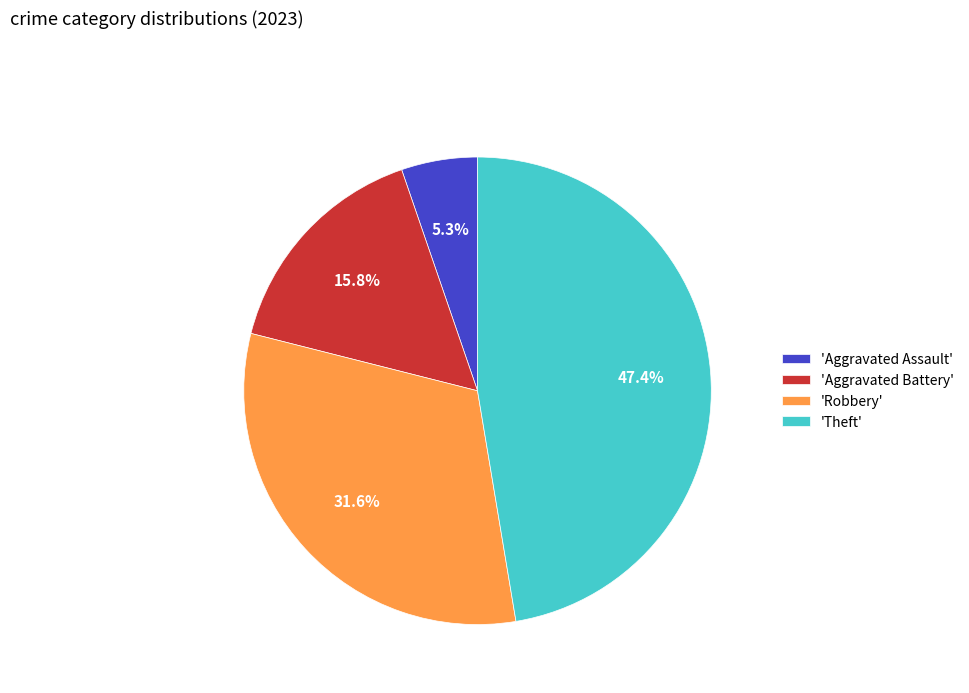

What percentage is NOT represented by 'Theft'?

52.6%